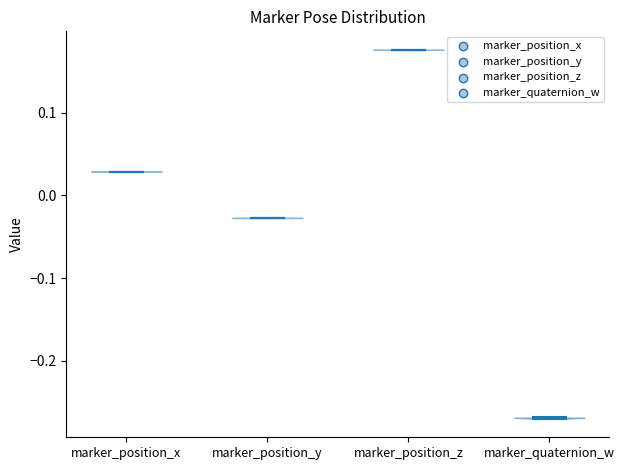

Reading left to right, read every violin against the y-axis: where its median line is, and the lowest and highest points it reaches. The values are not printed on the chart, so give them approximately, as read against the axis.

marker_position_x: median line 0.03, lowest point 0.03, highest point 0.03
marker_position_y: median line -0.03, lowest point -0.03, highest point -0.03
marker_position_z: median line 0.18, lowest point 0.18, highest point 0.18
marker_quaternion_w: median line -0.27, lowest point -0.27, highest point -0.27